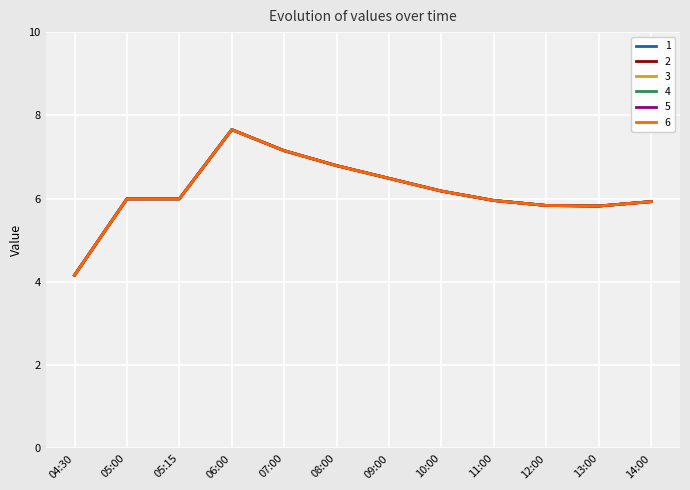

What is the sum of the 2 values at 08:00 and 13:00?

12.6